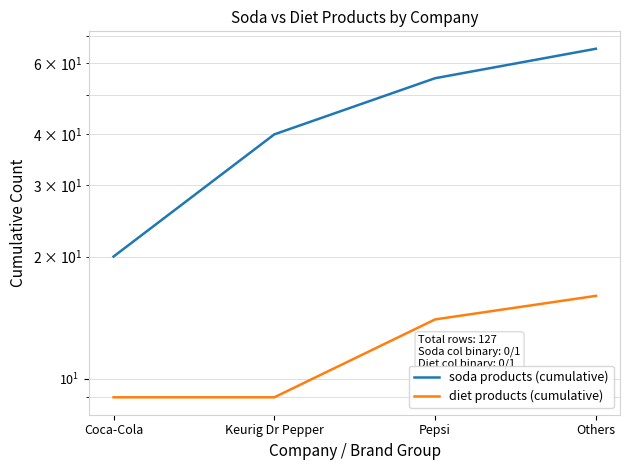

Rank the series by their maximum value, from highest to lowest.

soda products (cumulative), diet products (cumulative)